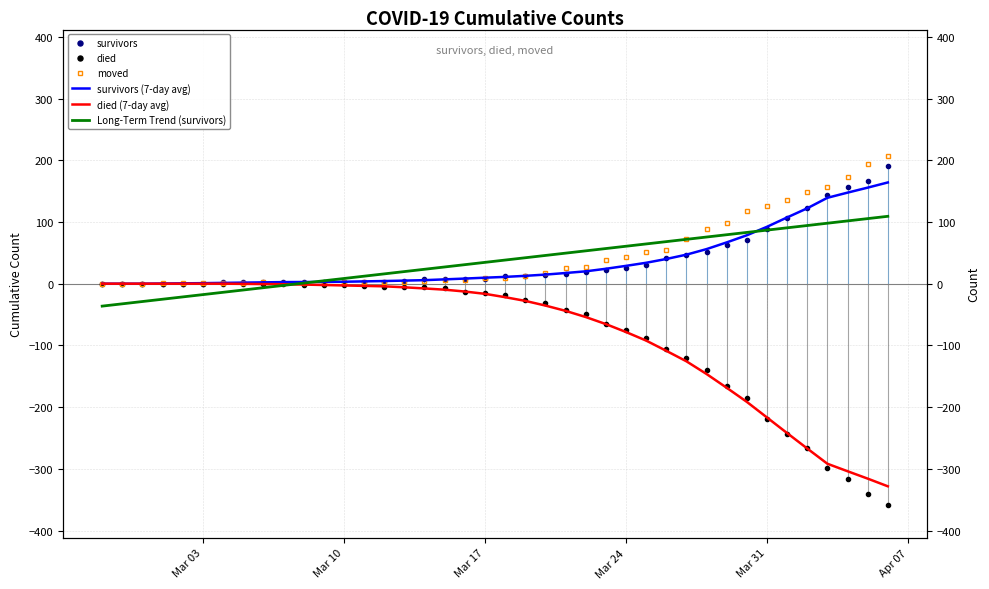

Which series ends up on top after the final intersection of moved and Long-Term Trend (survivors)?

moved